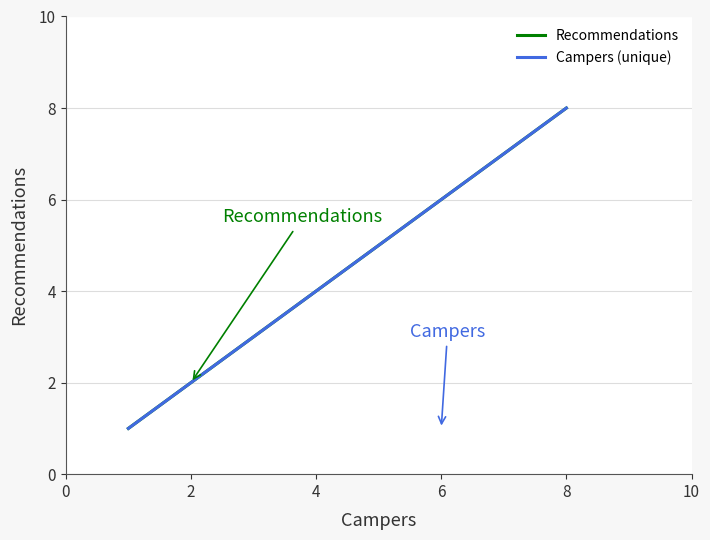

Which category has the highest value in the Campers (unique) series?

8